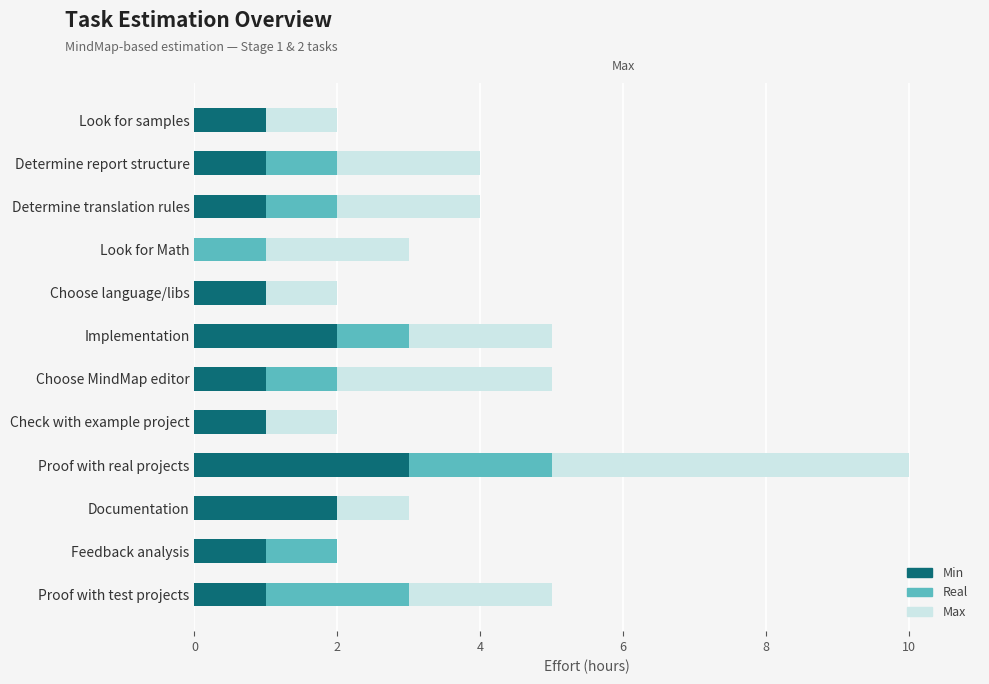

What is the total value across all series at Implementation?

10